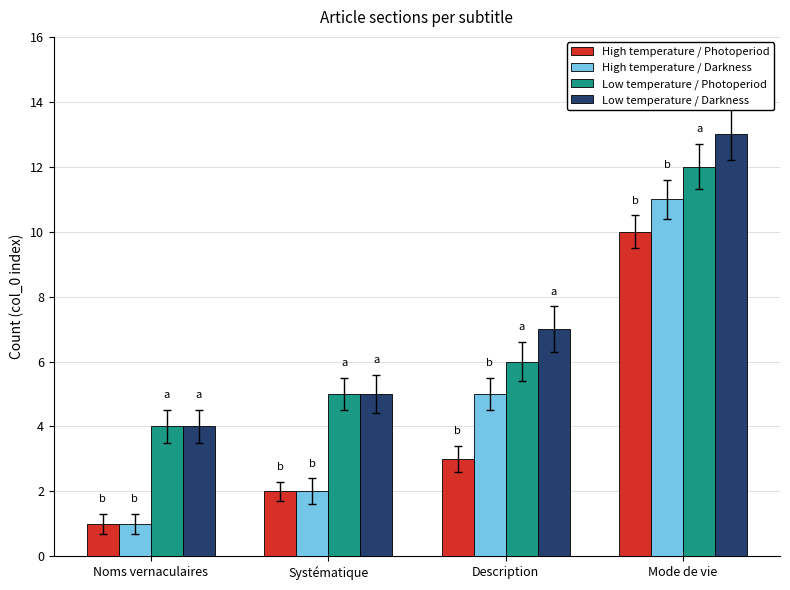

What are all the series names shown in the legend?

High temperature / Photoperiod, High temperature / Darkness, Low temperature / Photoperiod, Low temperature / Darkness